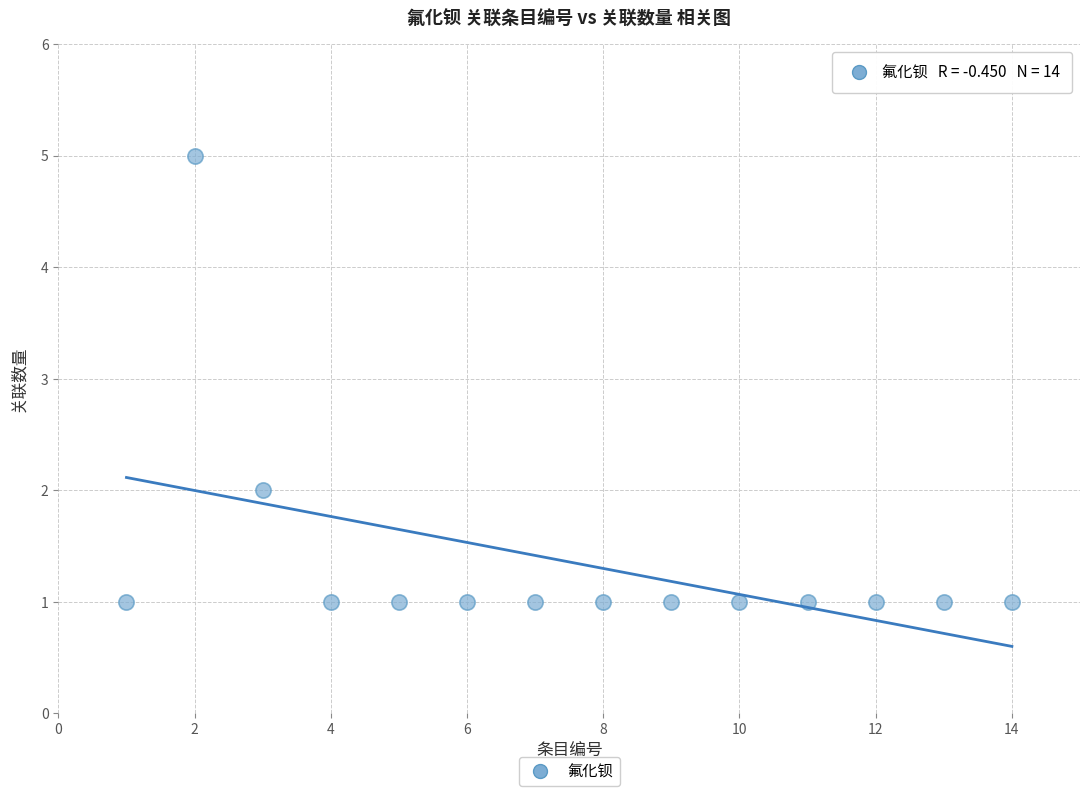

What is the range of Y values (max minus min)?

4